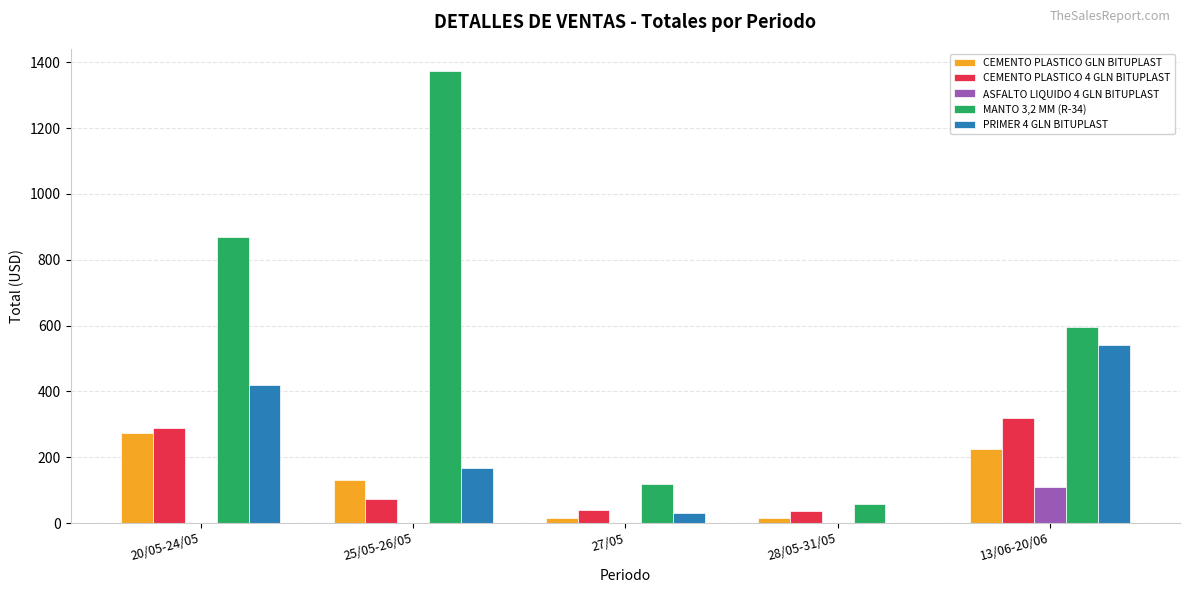

What is the total value across all series at 28/05-31/05?

110